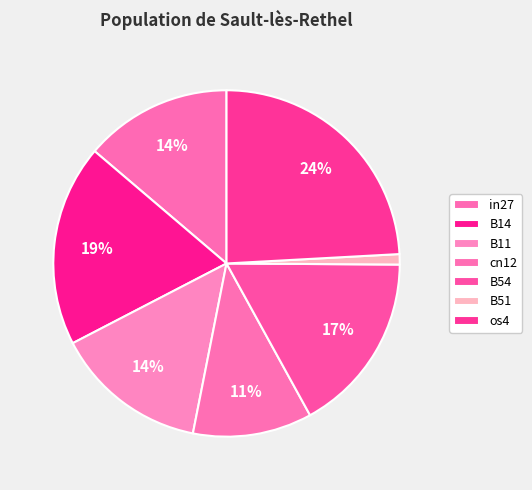

To the nearest percent, what percentage of the pie is B11?

14%